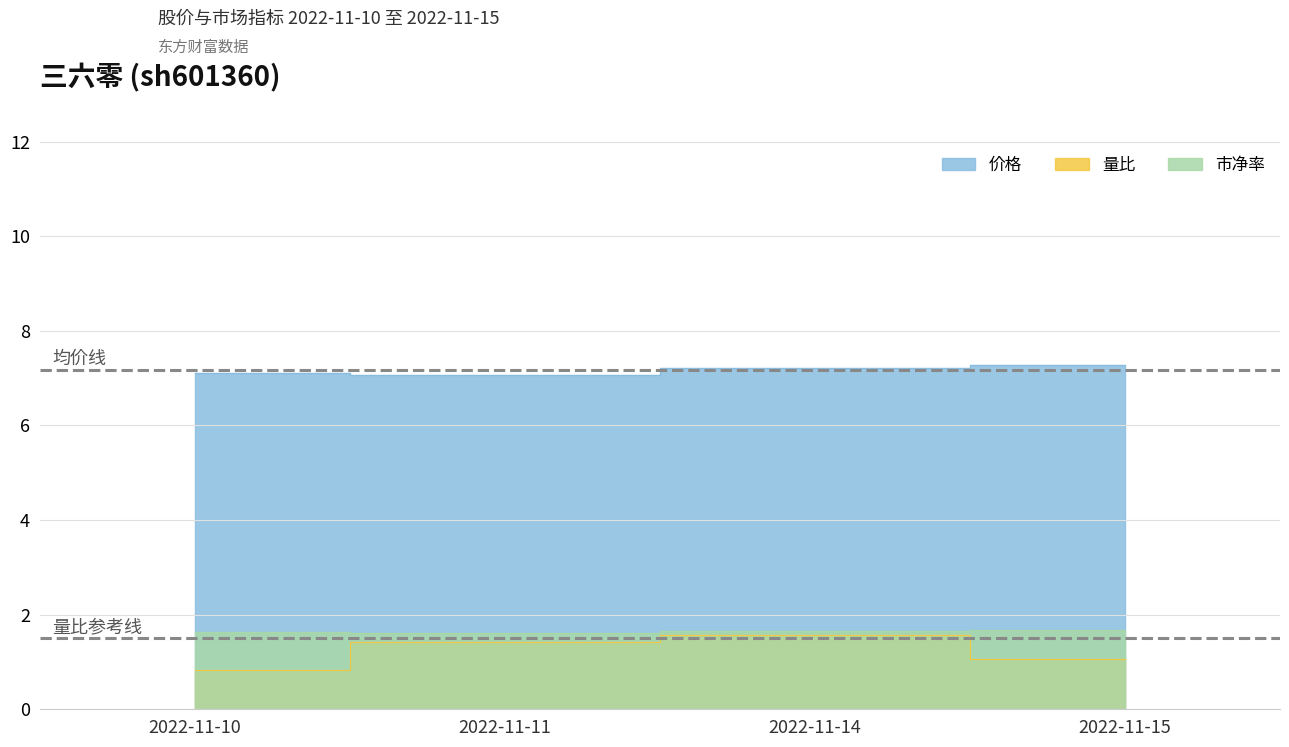

Which series changed the most between 2022-11-11 and 2022-11-14?

价格